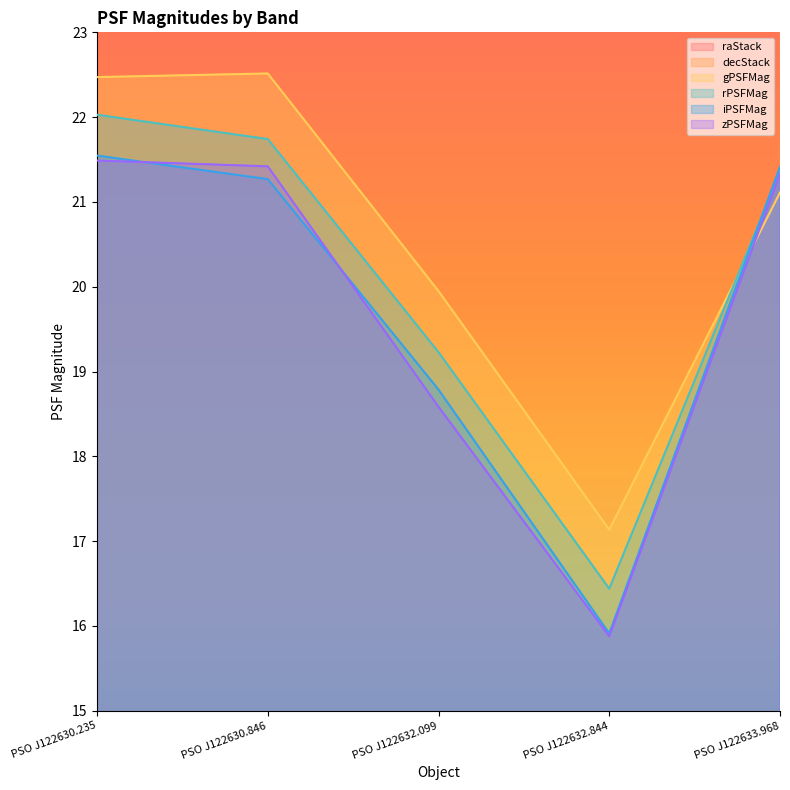

Reading right to left, extract all data points from this chart.

raStack: 186.6	186.6	186.6	186.6	186.6
decStack: 31.4	31.4	31.4	31.4	31.4
gPSFMag: 21.1	17.1	19.9	22.5	22.5
rPSFMag: 21.4	16.4	19.2	21.7	22.0
iPSFMag: 21.4	15.9	18.8	21.3	21.5
zPSFMag: 21.3	15.9	18.6	21.4	21.5